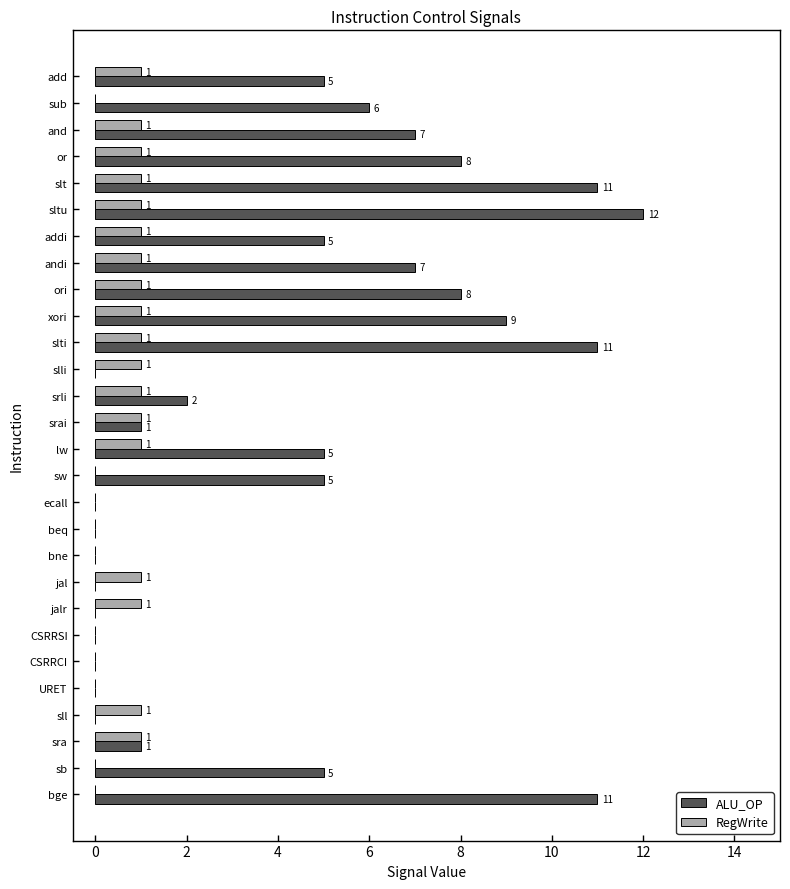

The value of ALU_OP at sub is 4. True or false?

False